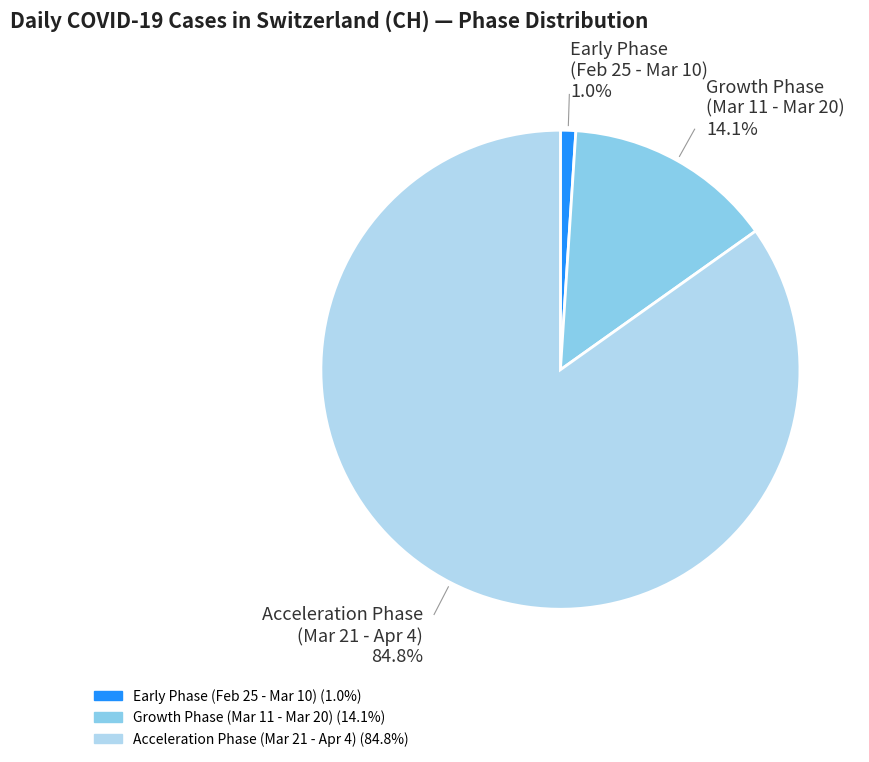

Which slice is the smallest?

Early Phase (Feb 25 - Mar 10)